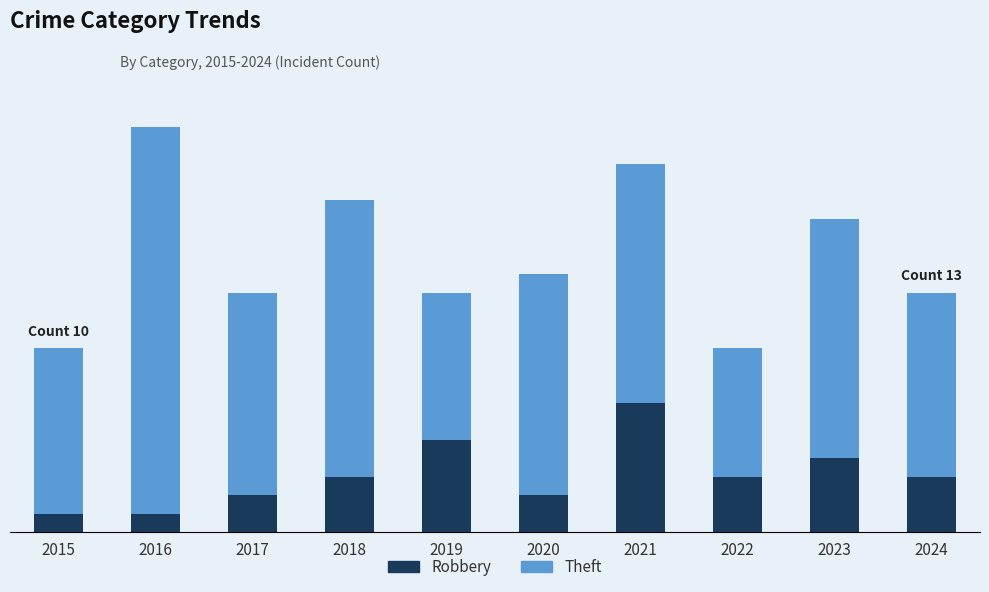

What are all the series names shown in the legend?

Robbery, Theft